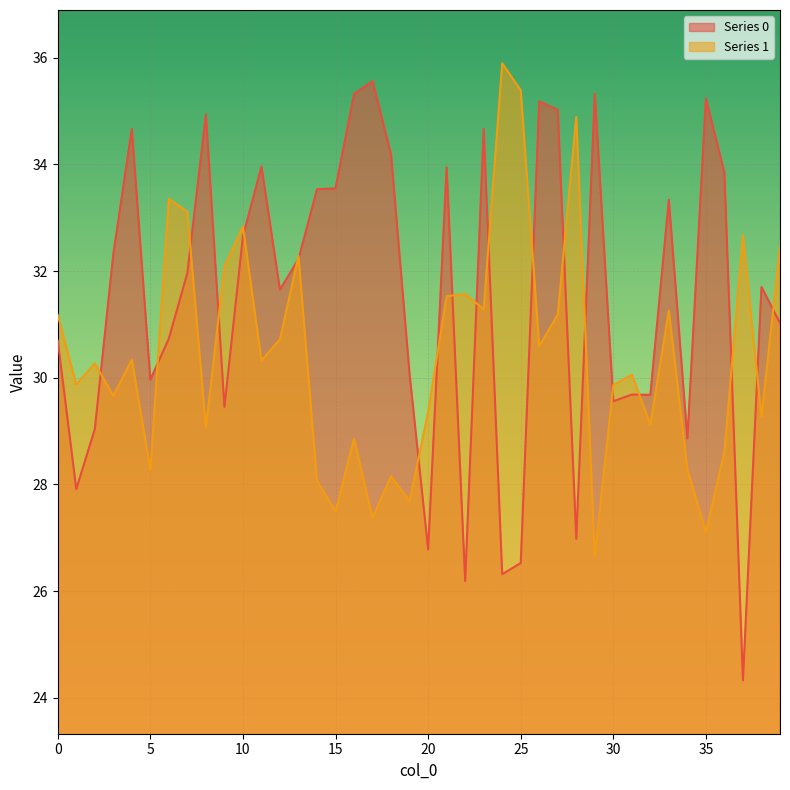

At 21, list the series in order from smallest to largest.

Series 1, Series 0